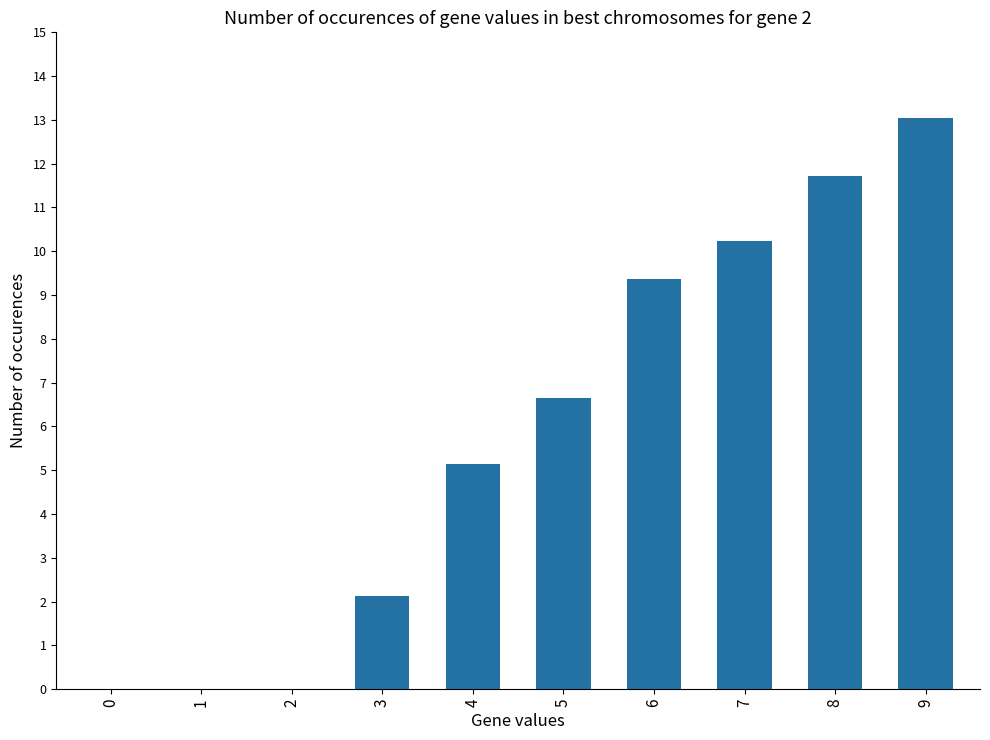

What is the sum of all values?

58.3